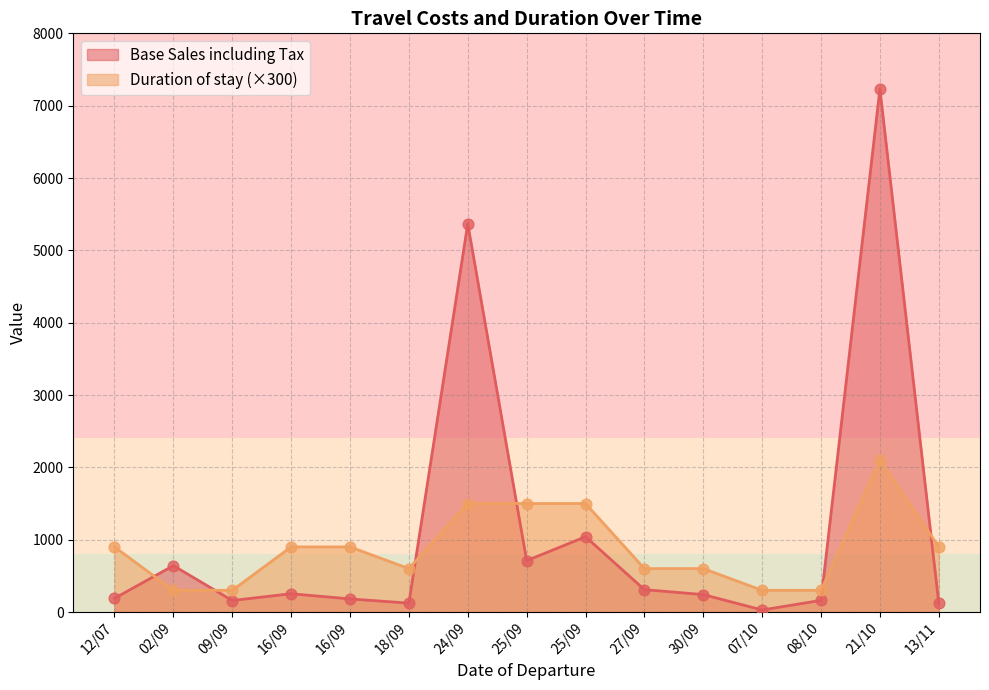

Which series has the largest total across all categories?

Base Sales including Tax